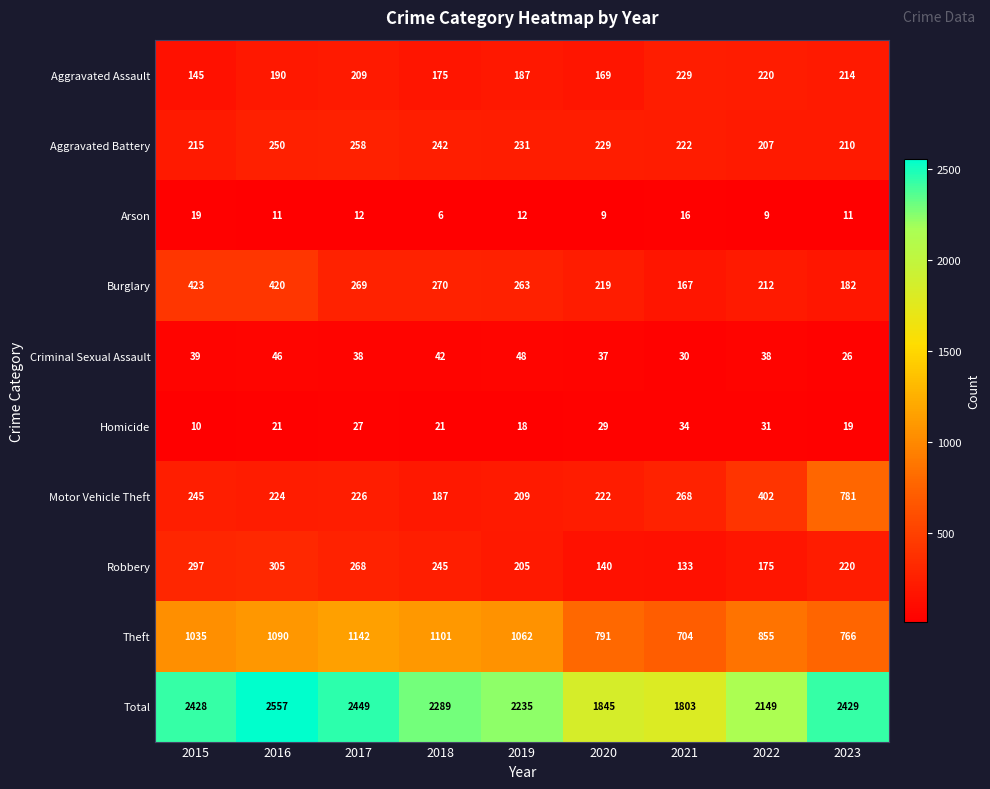

What is the difference between the Arson values at 2018 and 2019?

6